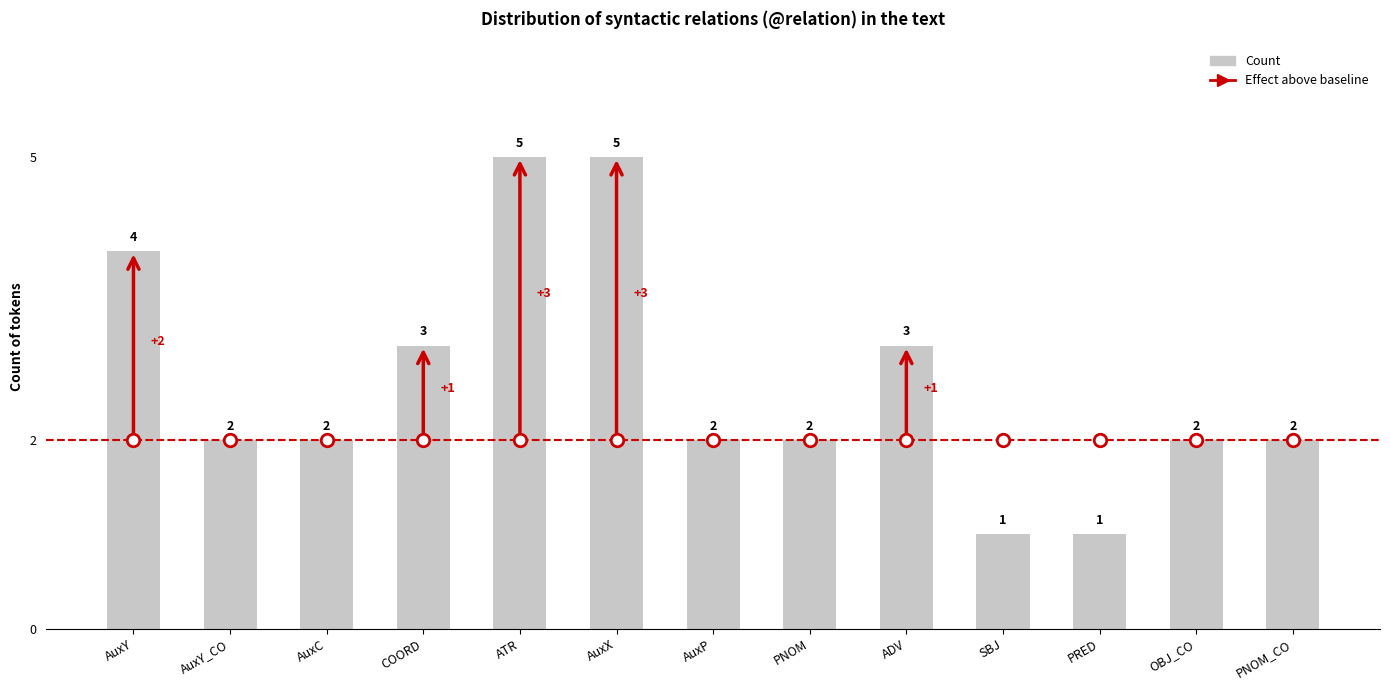

What is the greatest value displayed?

5